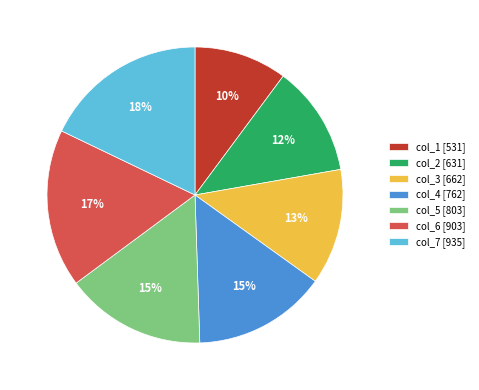

Do col_1 [531] and col_2 [631] together represent more than half of the pie?

No